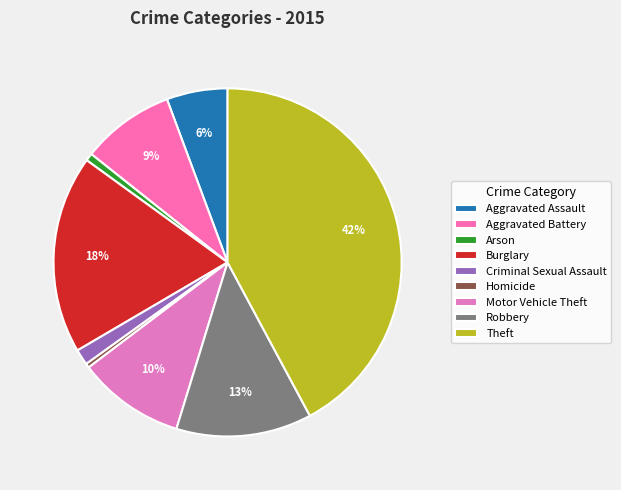

What percentage is NOT represented by Homicide?

99.6%